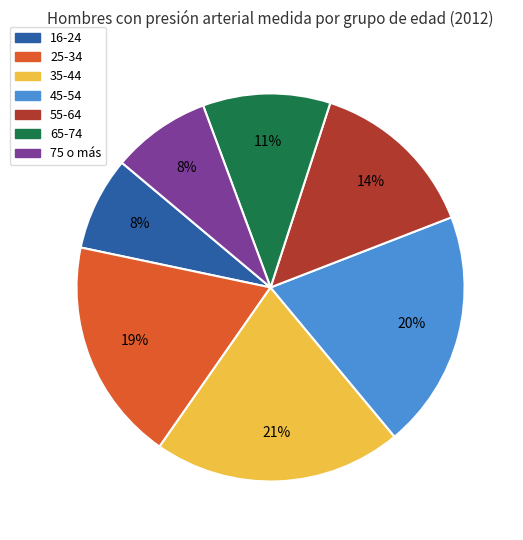

Is there any slice that represents more than half of the pie?

No